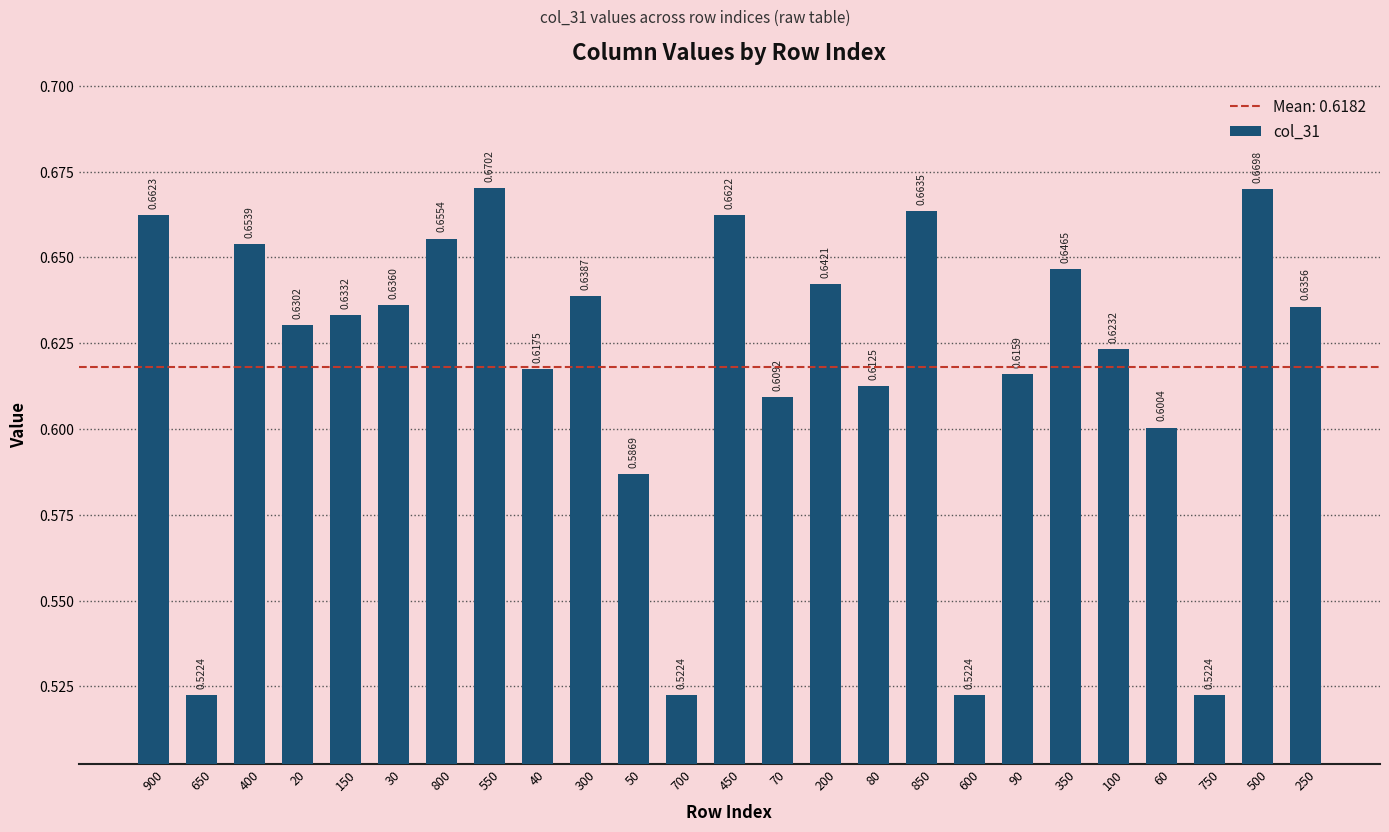

Are the bars grouped side by side (vs. stacked)?

No